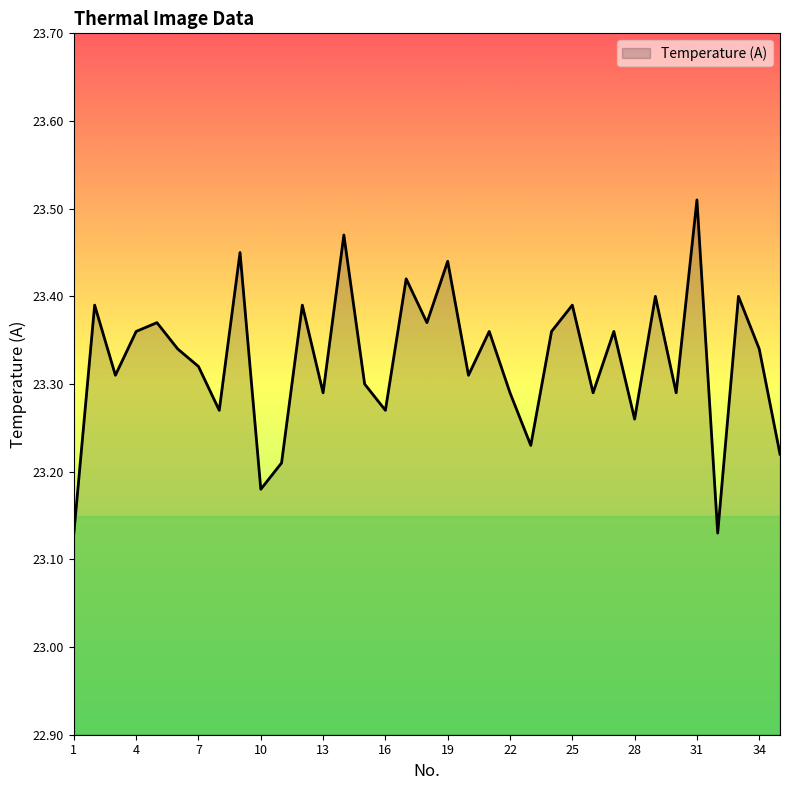

What is the difference between the maximum and minimum values?

0.4